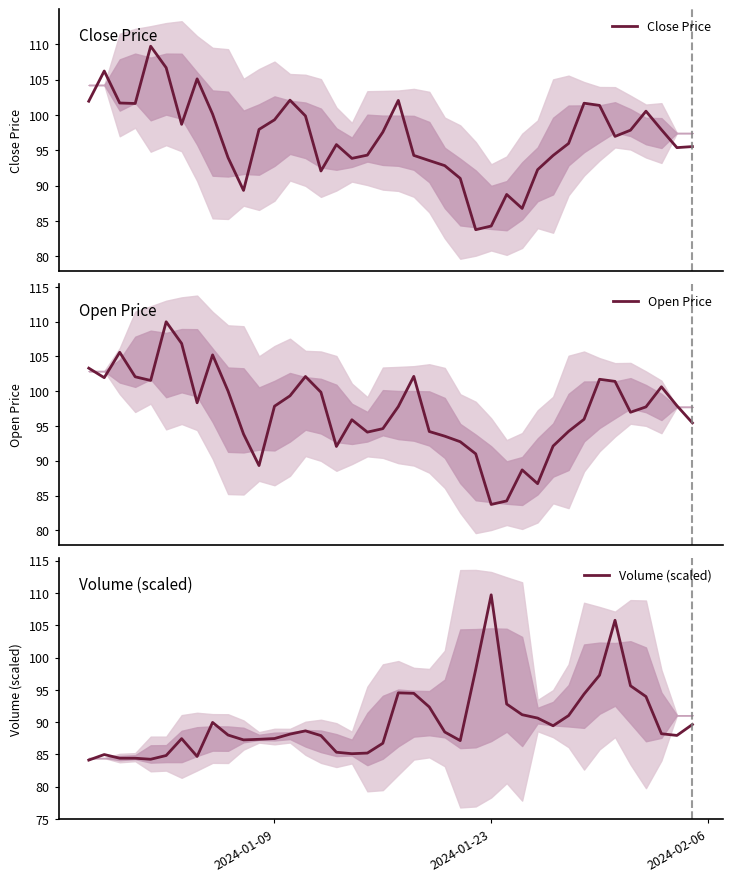

What is the difference between the maximum and minimum values in the Volume (scaled) series?

25.6